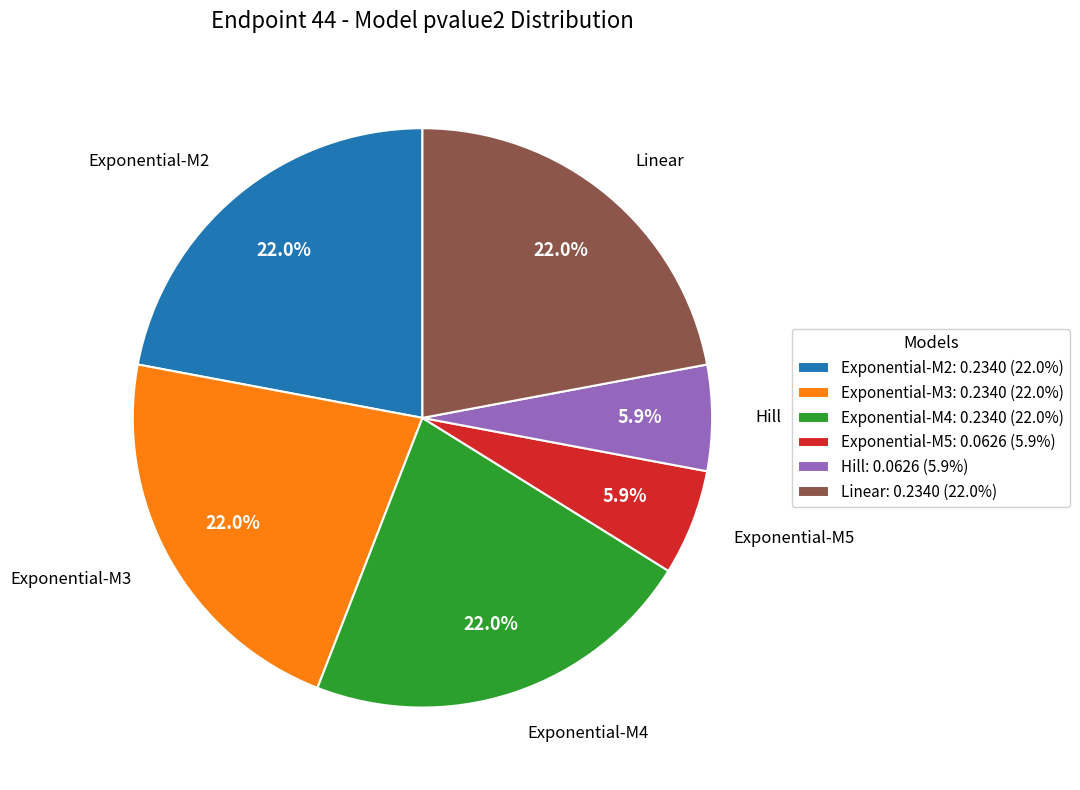

Is there any slice that represents more than half of the pie?

No